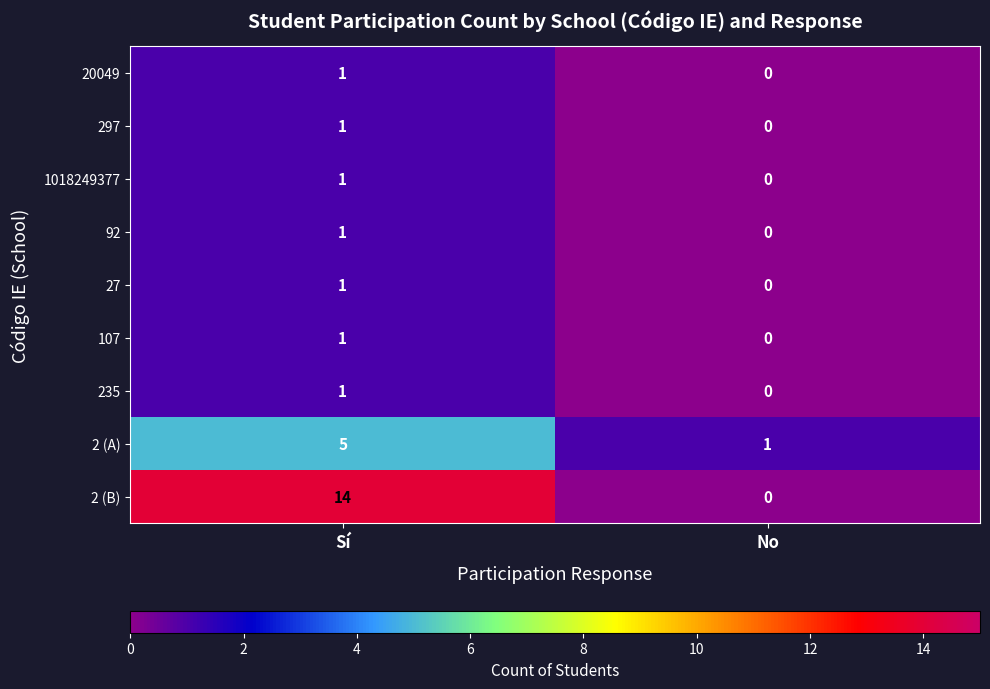

The value of 20049 at No is 0. True or false?

True